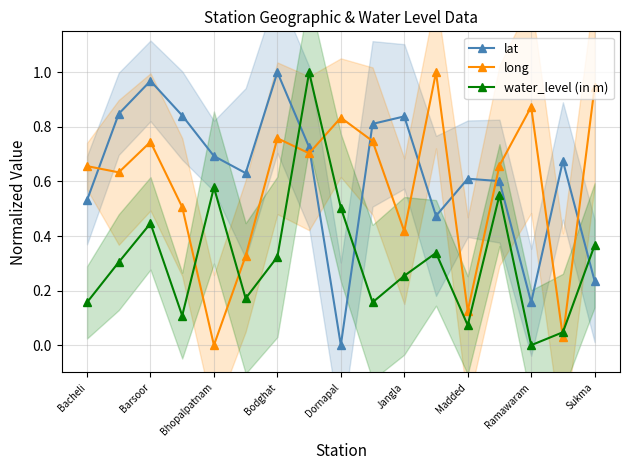

Which series has the largest range (max minus min)?

lat